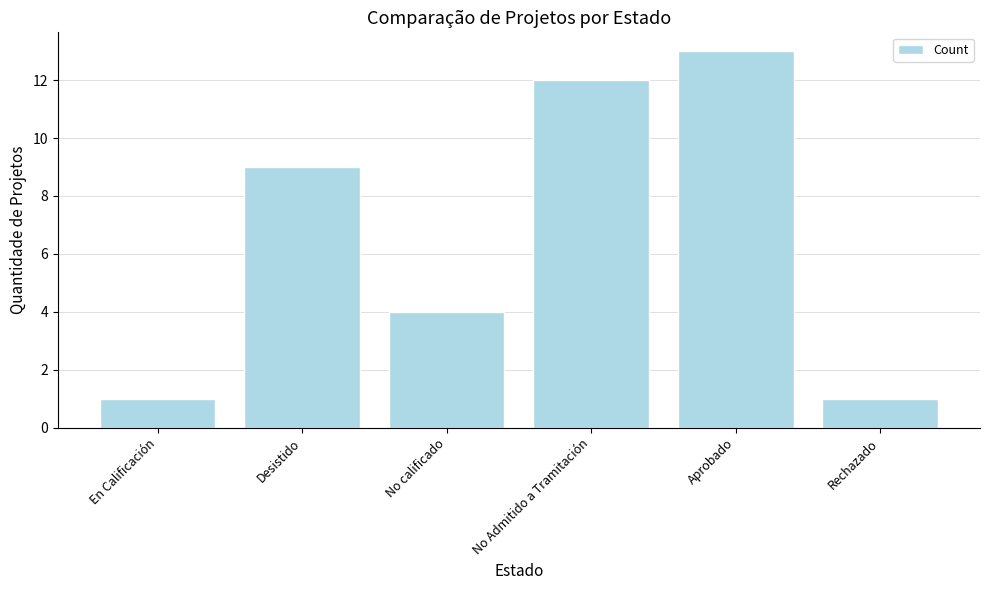

The chart shows a value of 13 at Aprobado. True or false?

True